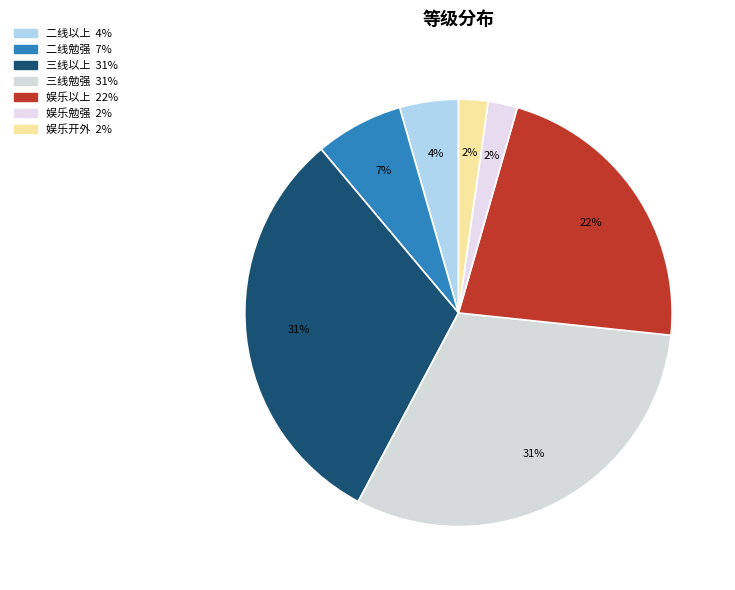

Which slice is the smallest?

娱乐勉强